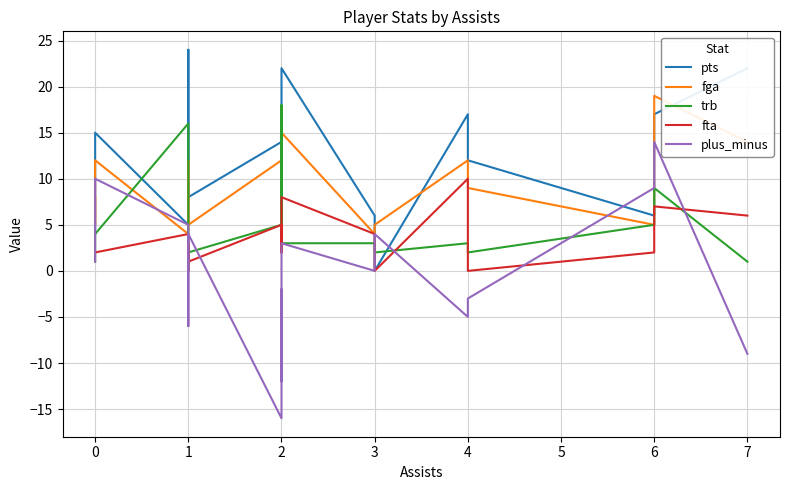

True or false: pts has a value of 12 at 4.

True